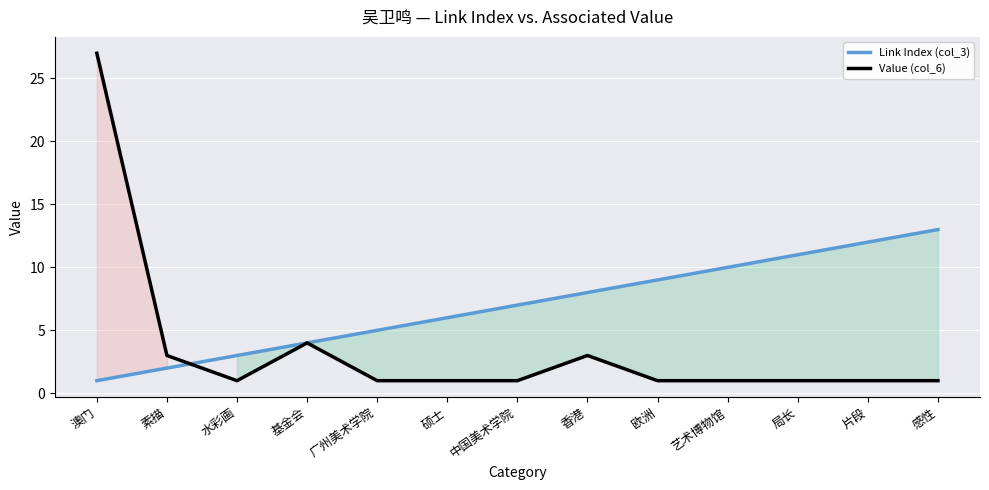

Which series has the largest total across all categories?

Link Index (col_3)